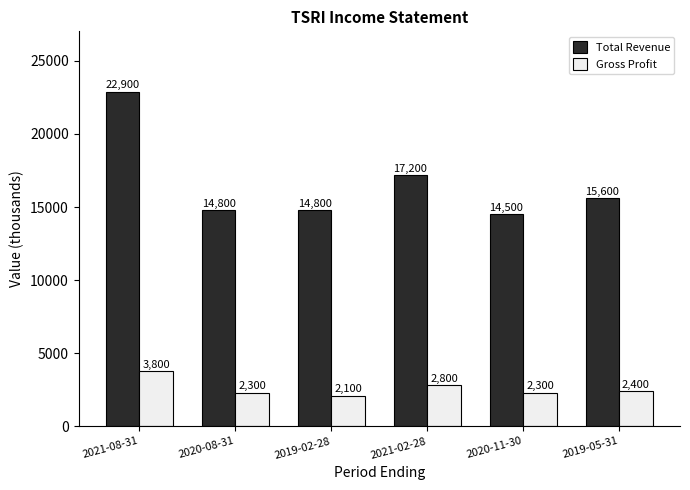

What is the difference between the maximum and minimum values in the Gross Profit series?

1700